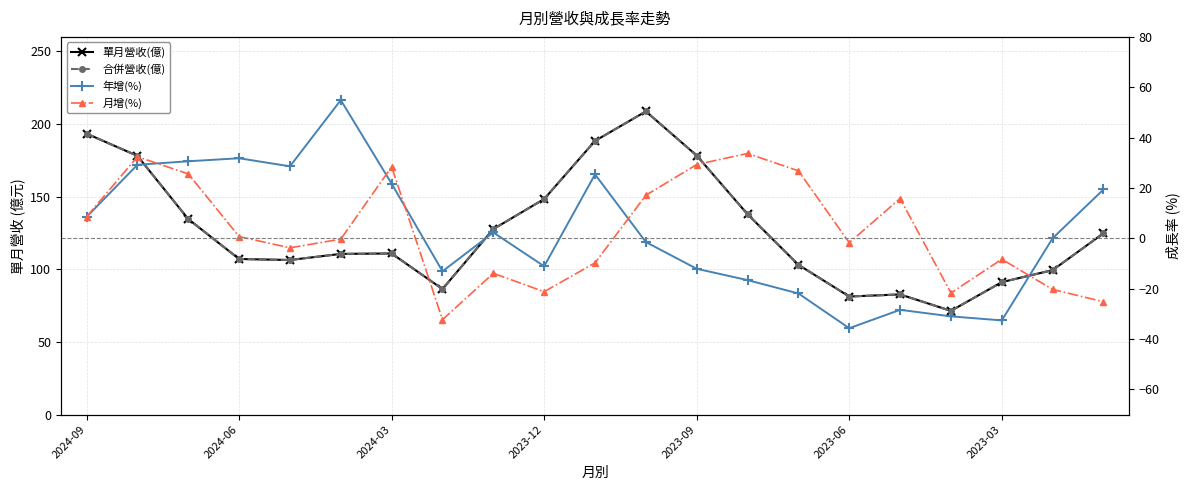

What is the minimum value for 月增(%)?

-32.3